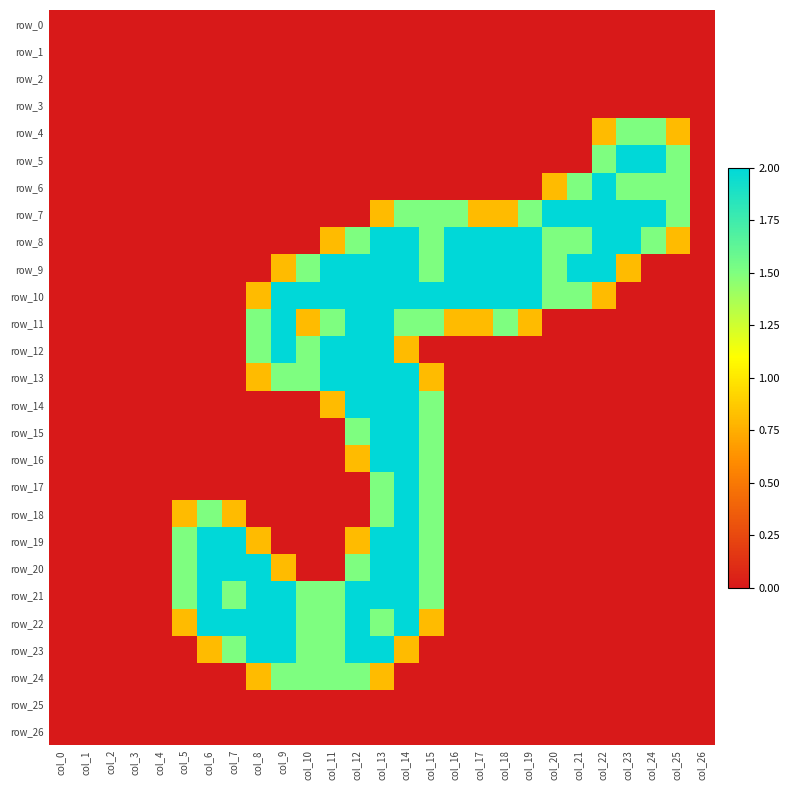

What is the difference between the maximum and minimum values in the row_19 series?

2.0